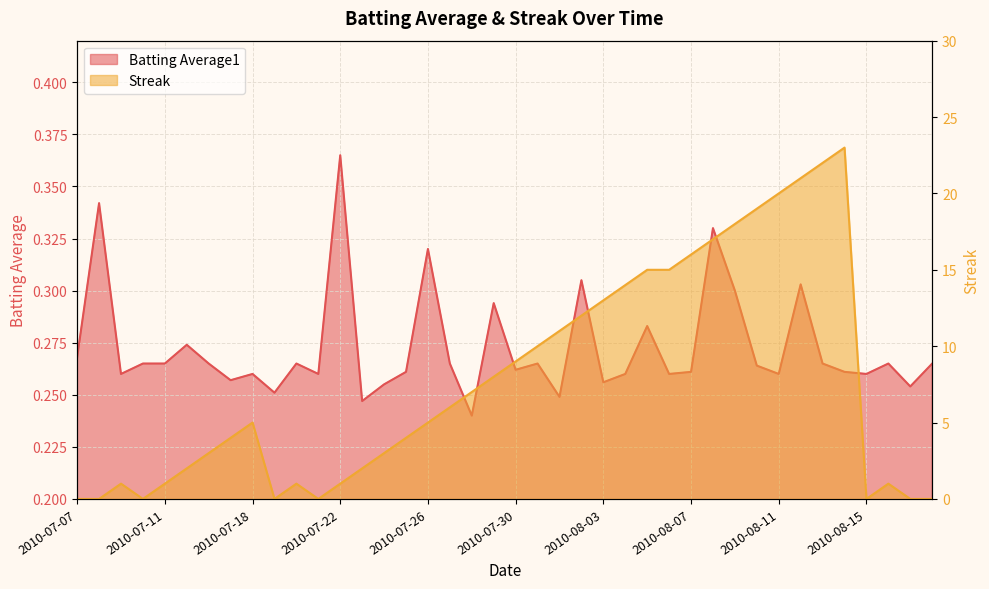

What is the difference between the highest and lowest values at 2010-08-14?

22.7